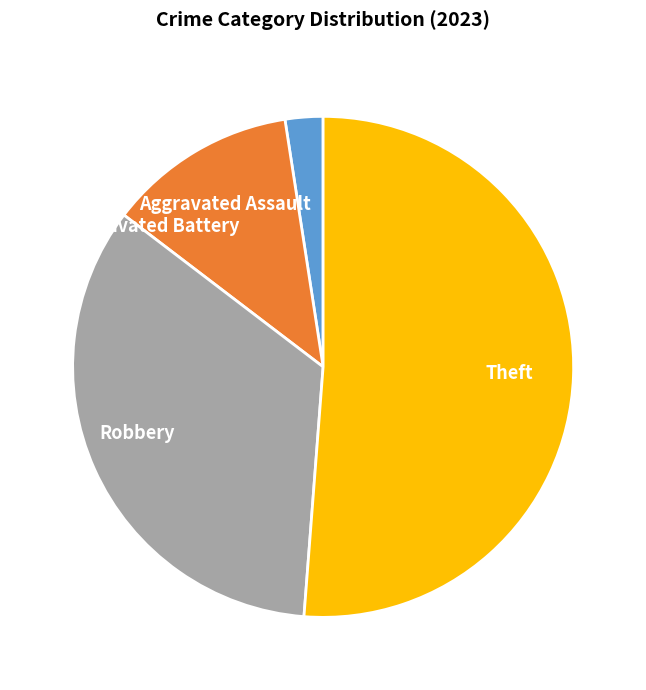

Which category has the biggest portion of the pie?

Theft